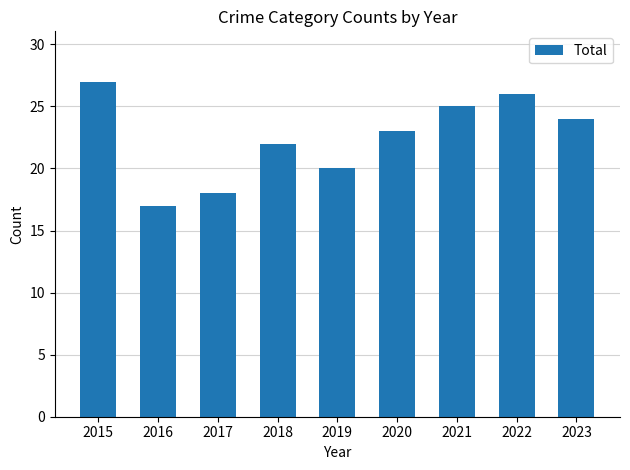

What value does the data have at 2023?

24